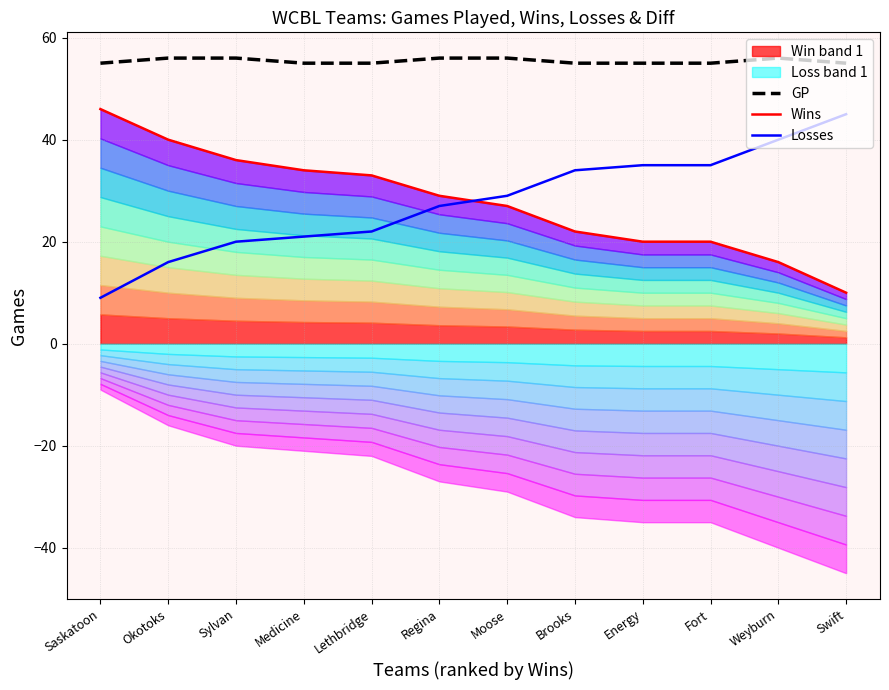

True or false: GP and Losses intersect in this chart.

False